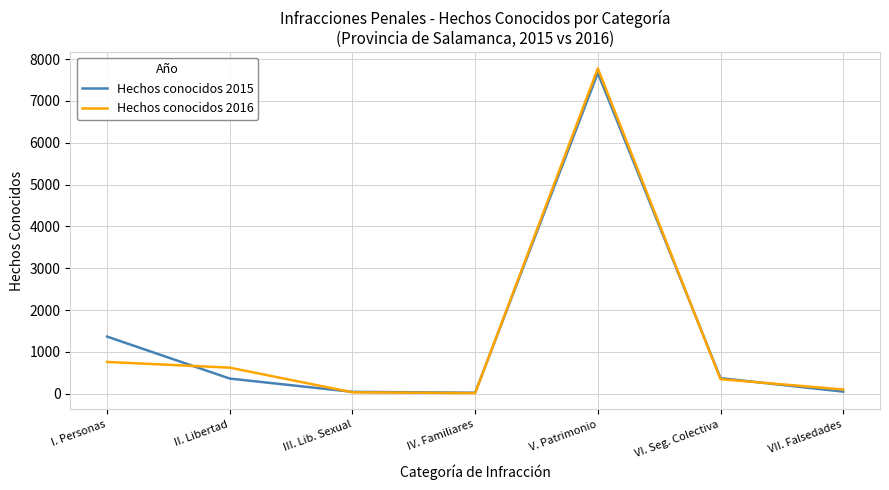

Where do Hechos conocidos 2016 and Hechos conocidos 2015 first cross each other?

I. Personas and II. Libertad